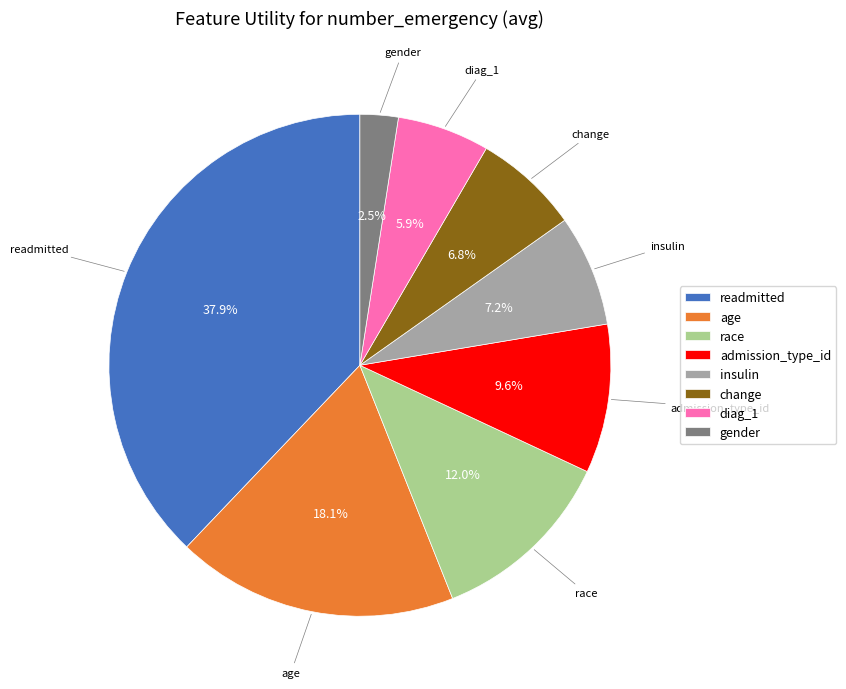

To the nearest percent, what is the difference between the insulin and race slice percentages?

5%